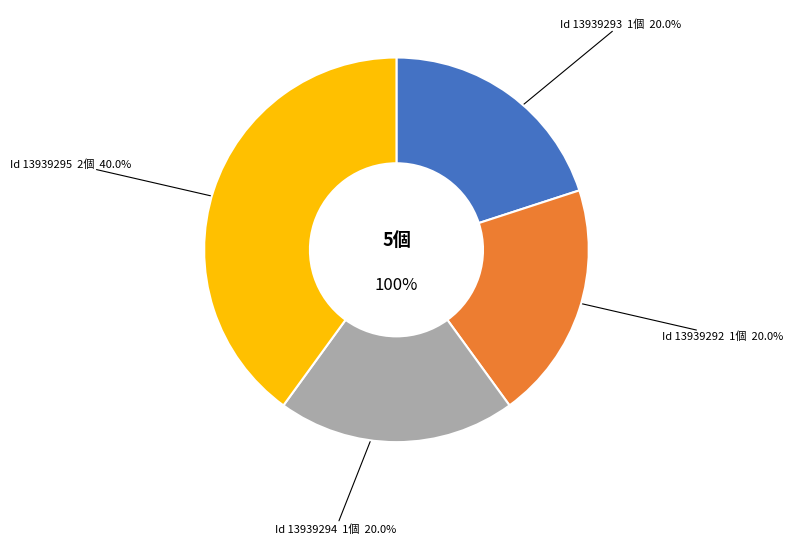

To the nearest percent, what percentage of the pie is 13939295?

40%